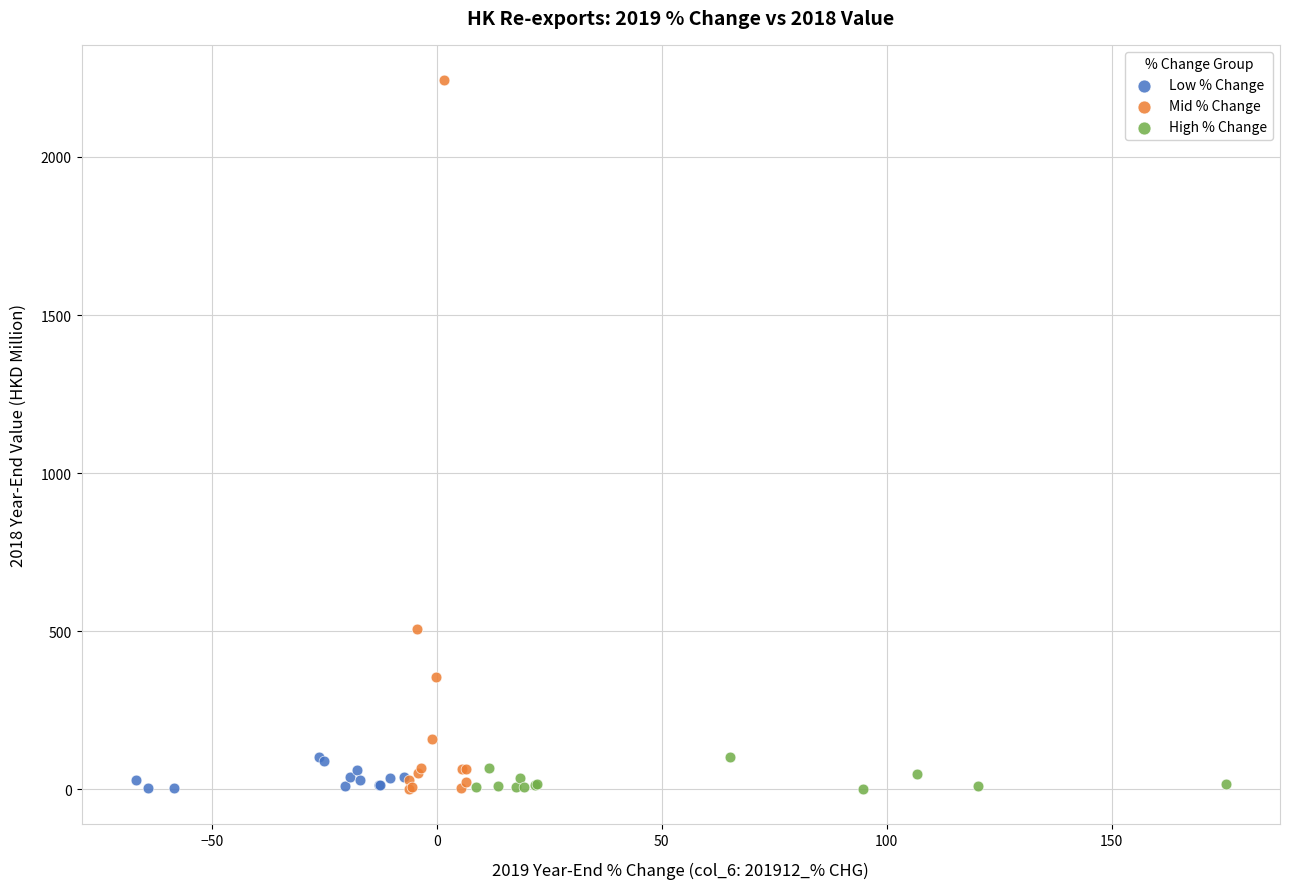

Which series reaches the maximum Y coordinate?

Mid % Change